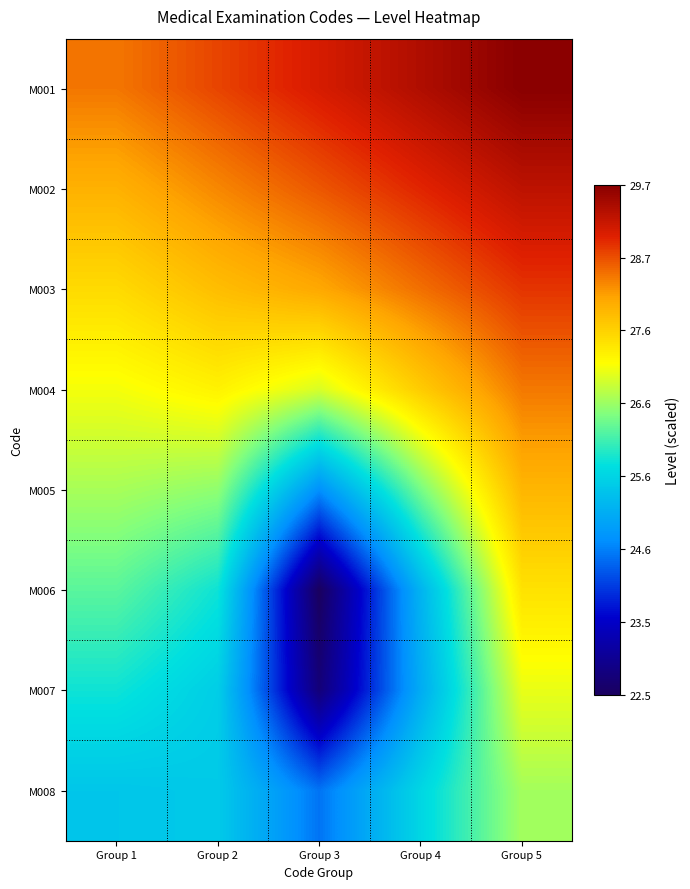

At how many categories does at least one series exceed 28?

5